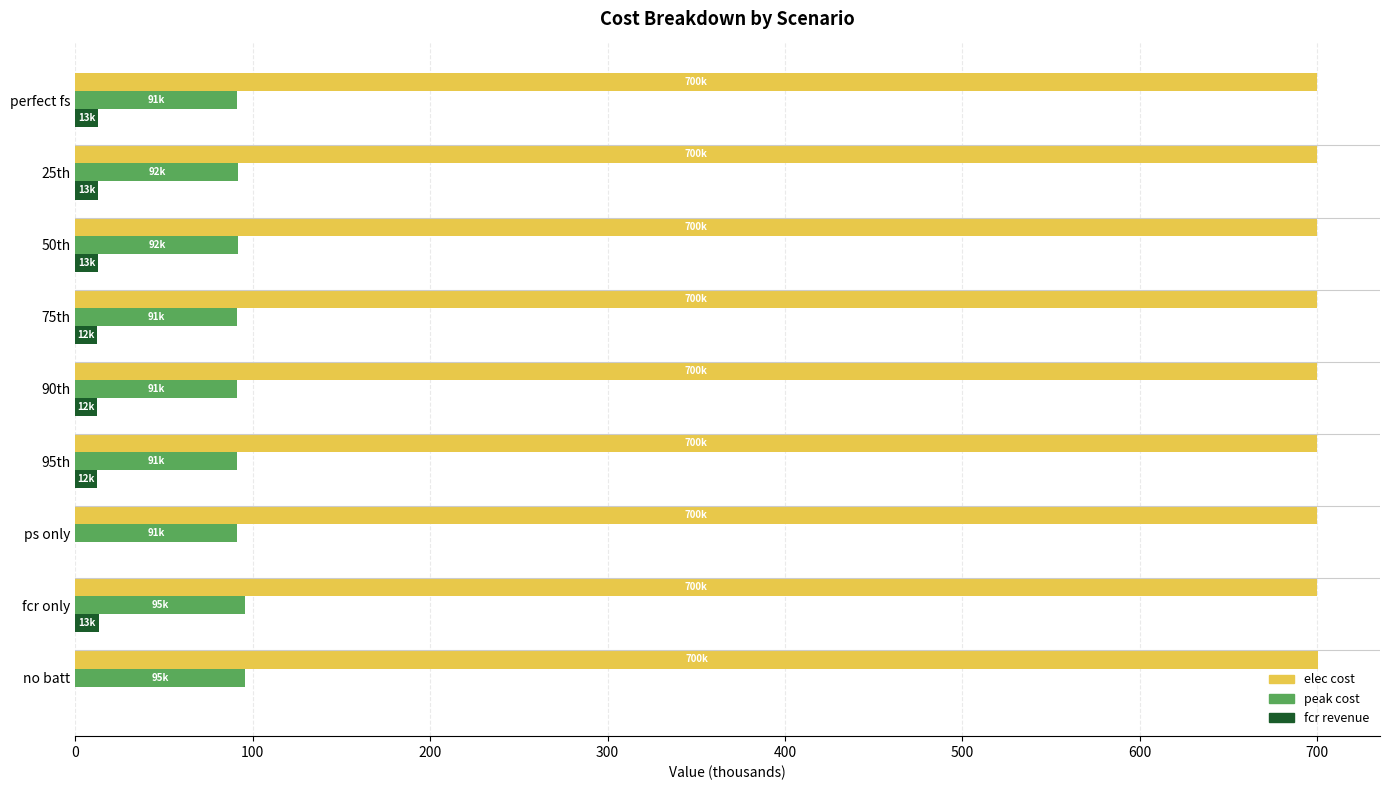

What is the total value across all series at ps only?

791.1